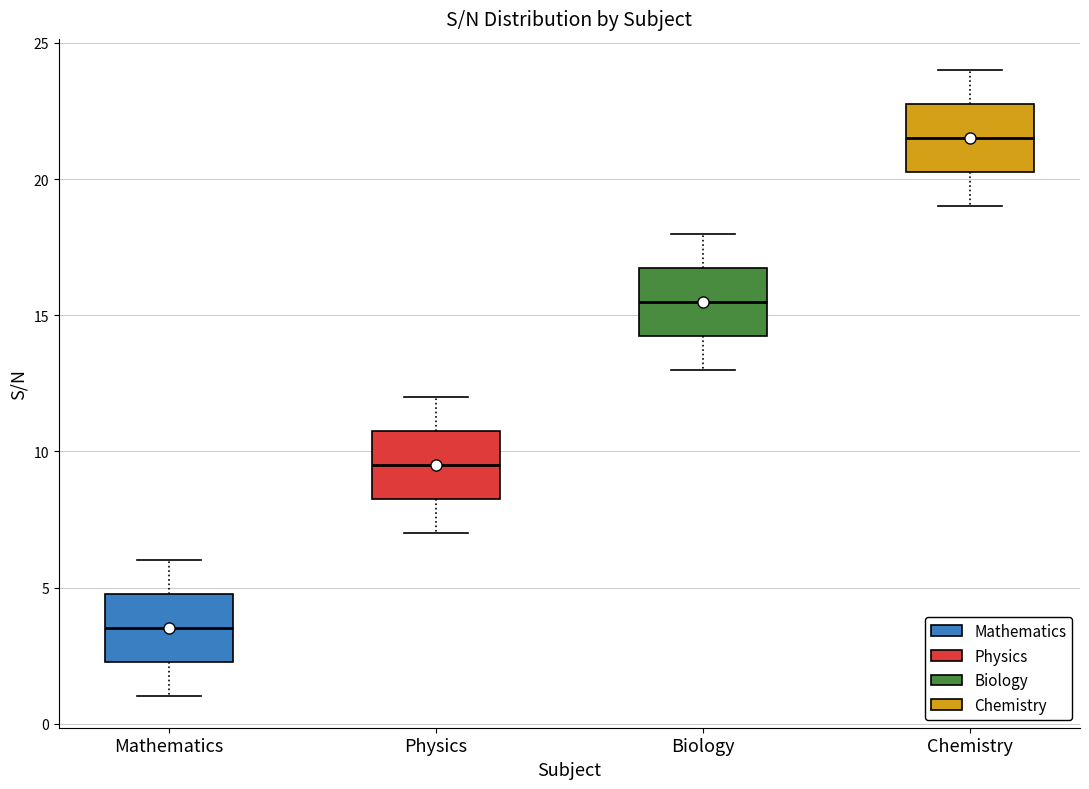

Reading left to right, transcribe this box plot: for each box, give where its median line is, the range the box spans, and where its two whiskers end, as read against the y-axis. The values are not printed on the chart, so give them approximately, as read against the axis.

Mathematics: median 3.5, box 2.5 to 5.0, whiskers 1.0 to 6.0
Physics: median 9.5, box 8.5 to 11.0, whiskers 7.0 to 12.0
Biology: median 15.5, box 14.5 to 17.0, whiskers 13.0 to 18.0
Chemistry: median 21.5, box 20.5 to 23.0, whiskers 19.0 to 24.0